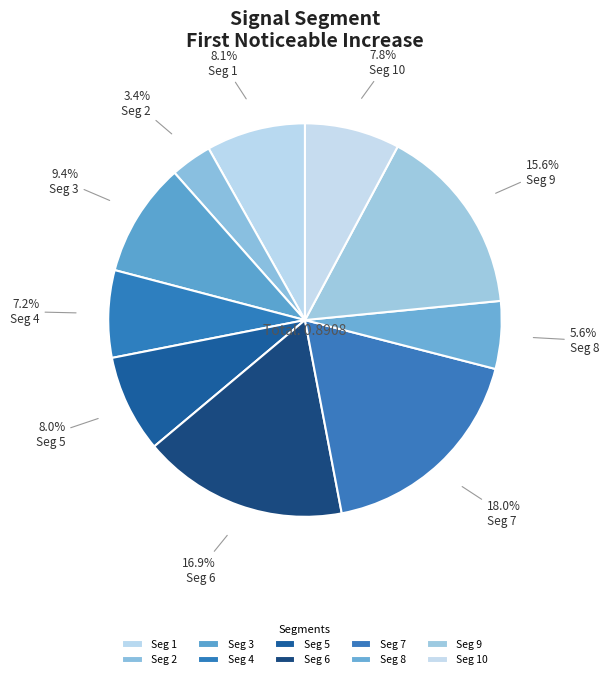

How many slices are in this pie chart?

10